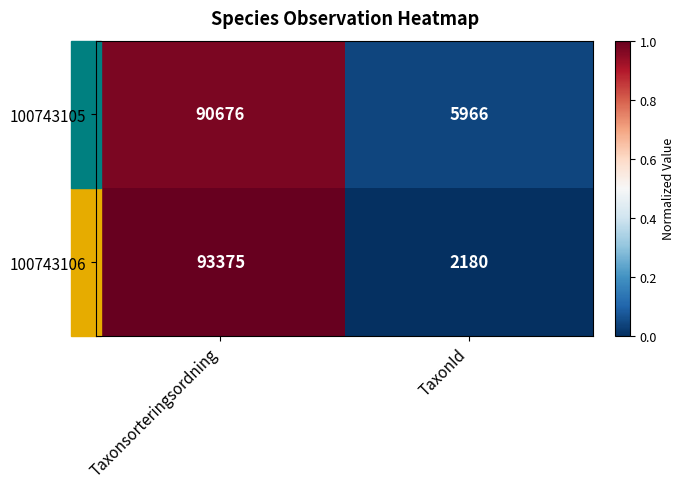

Which series has the largest total across all categories?

100743105